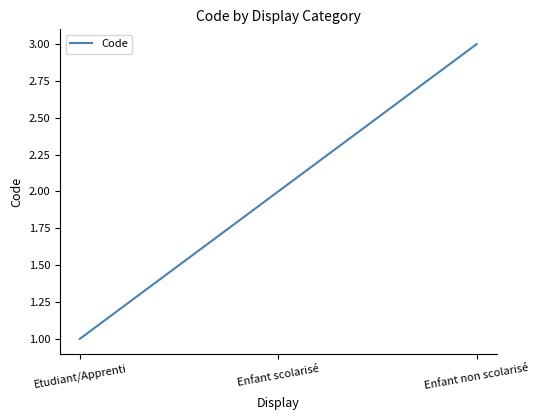

What is the sum of all values?

6